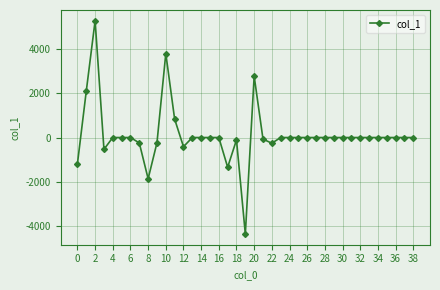

Does the chart have visible grid lines?

Yes